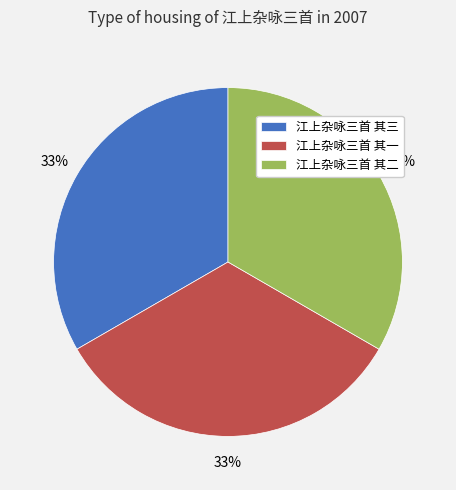

Approximately how many times larger is the value at 江上杂咏三首 其二 compared to 江上杂咏三首 其一?

1.0